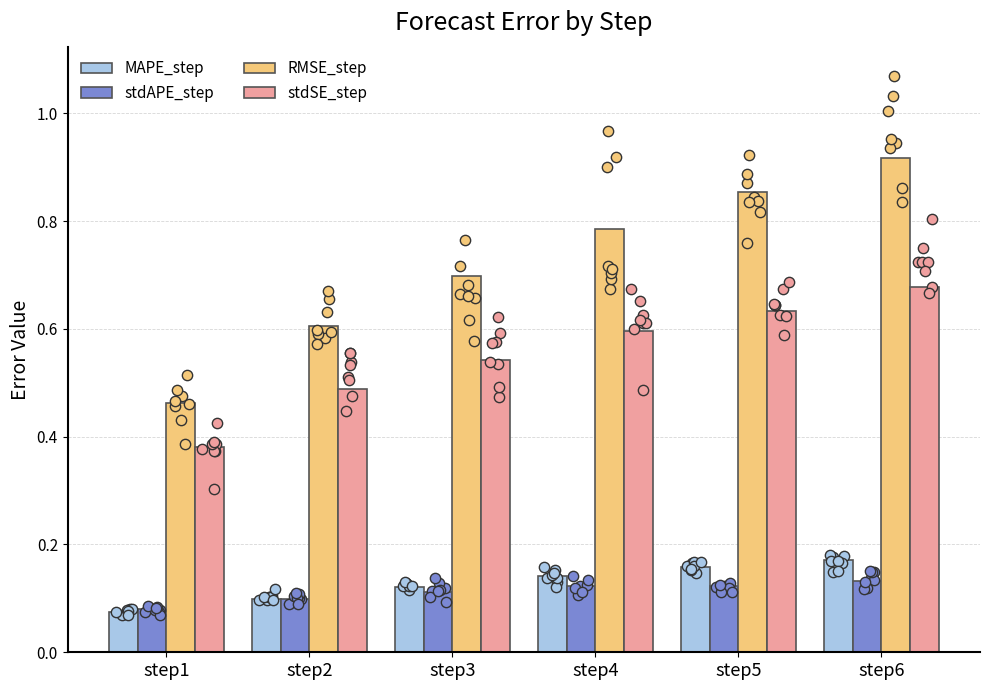

Which series reaches the maximum Y coordinate?

RMSE_step